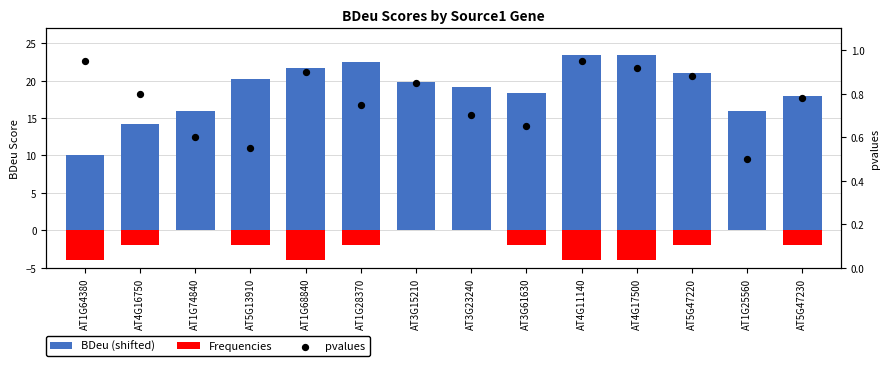

At which category is the sum across all series the highest?

AT1G28370